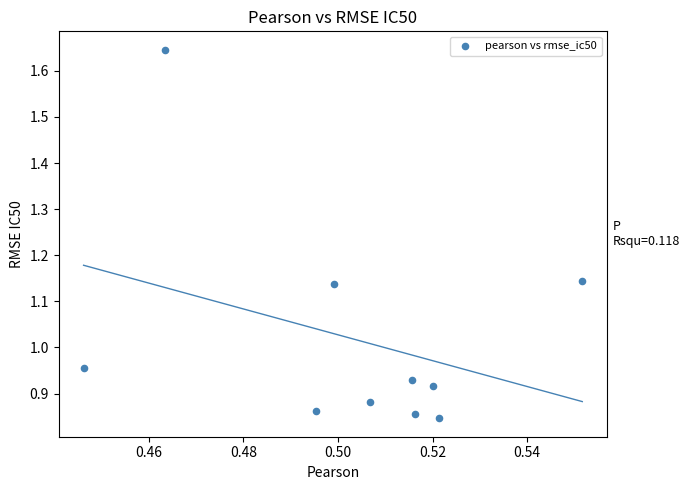

What is the average X value?

0.5